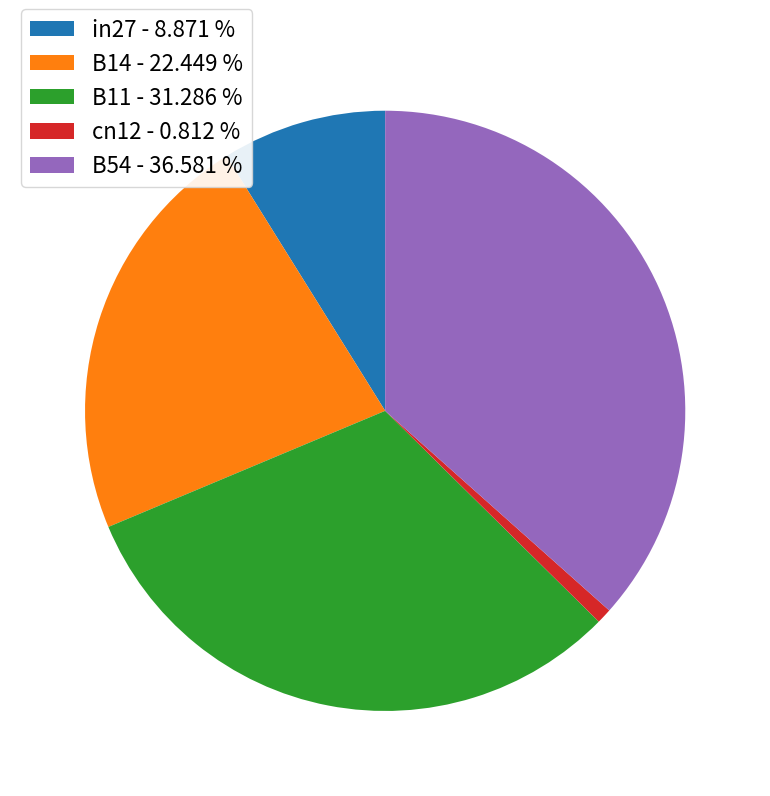

Which has a higher value, cn12 - 0.812 % or B11 - 31.286 %?

B11 - 31.286 %